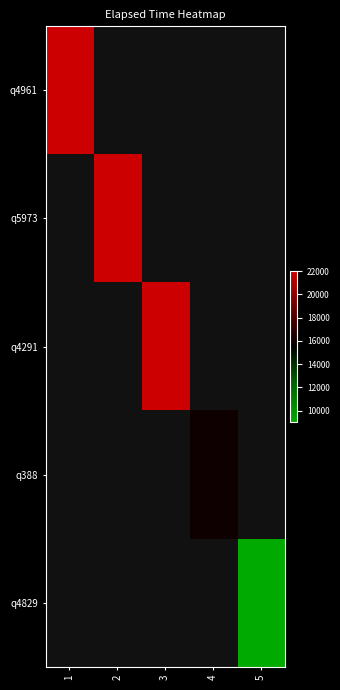

Which category has the lowest value across all series?

2